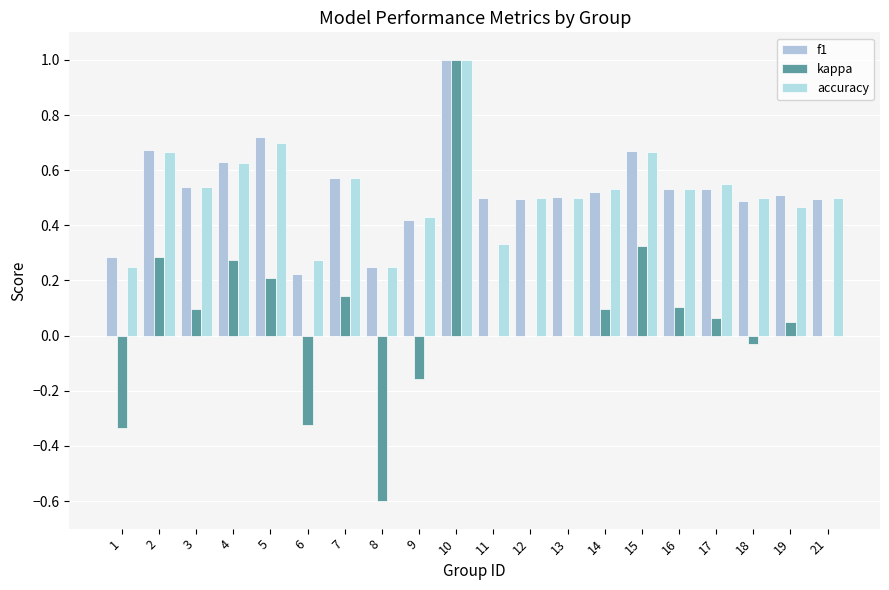

Which category has the highest value in the accuracy series?

10